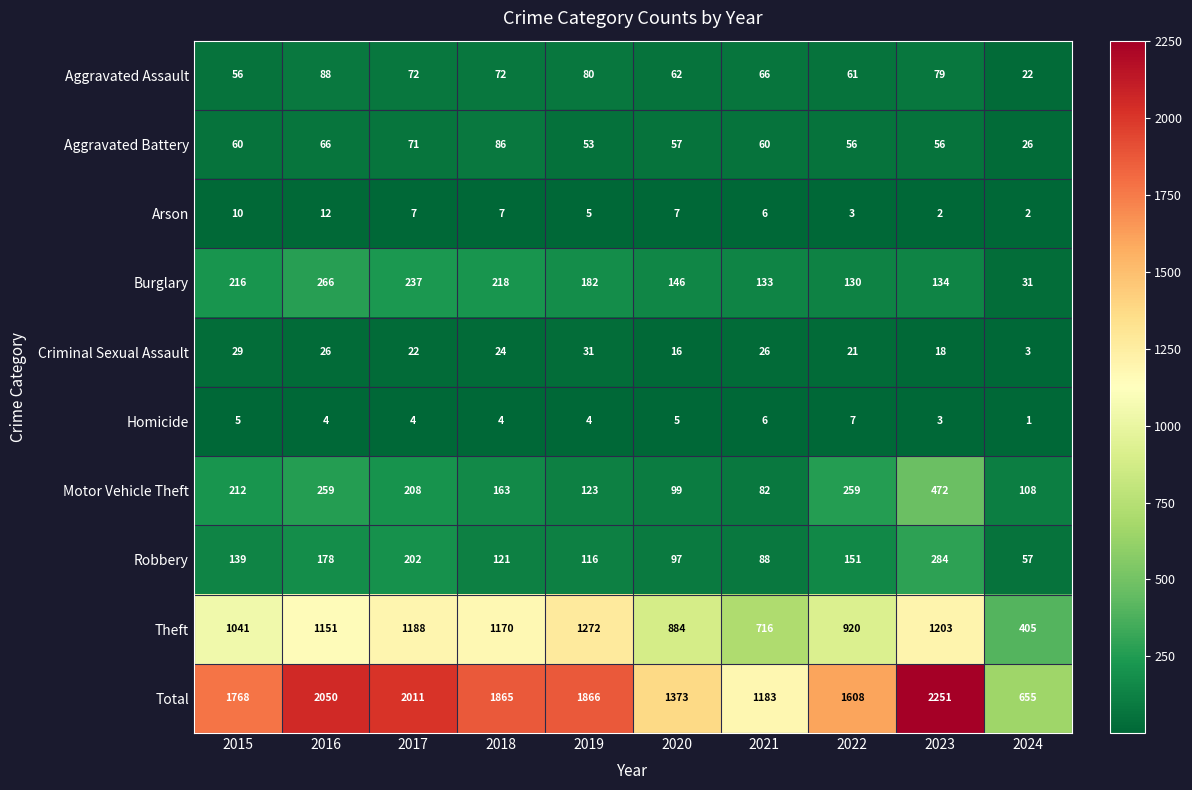

At which category does the chart reach its minimum across all series?

2024